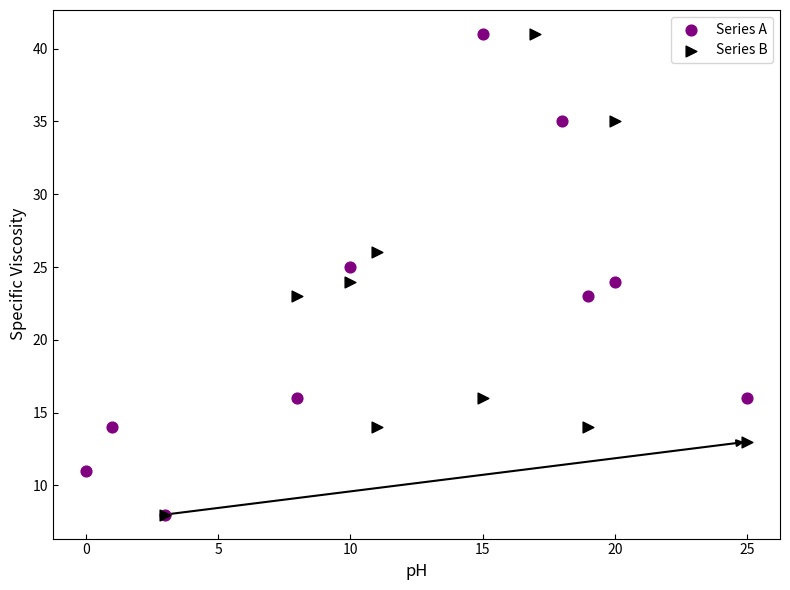

What are all the series names shown in the legend?

Series A, Series B